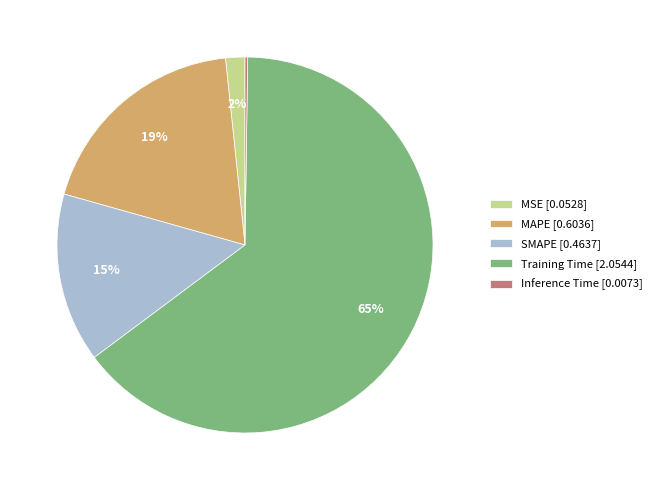

The SMAPE [0.4637] slice represents 8% of the pie. True or false?

False